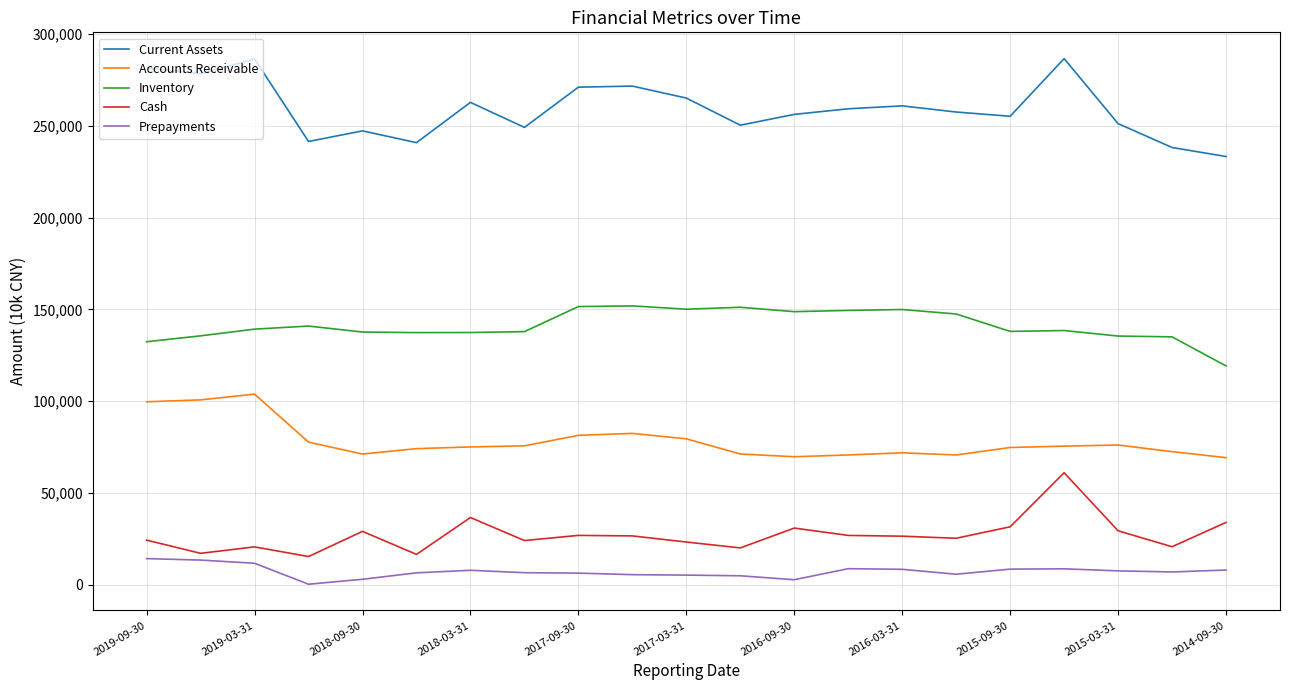

Which series has the largest range (max minus min)?

Current Assets